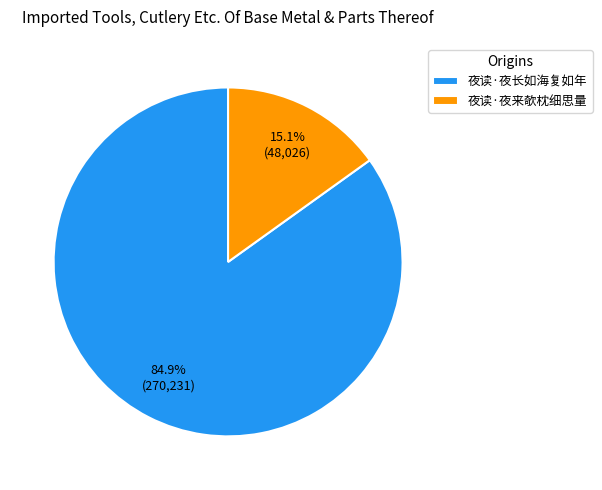

Is it true that 夜读·夜长如海复如年 is 98% of the pie?

False